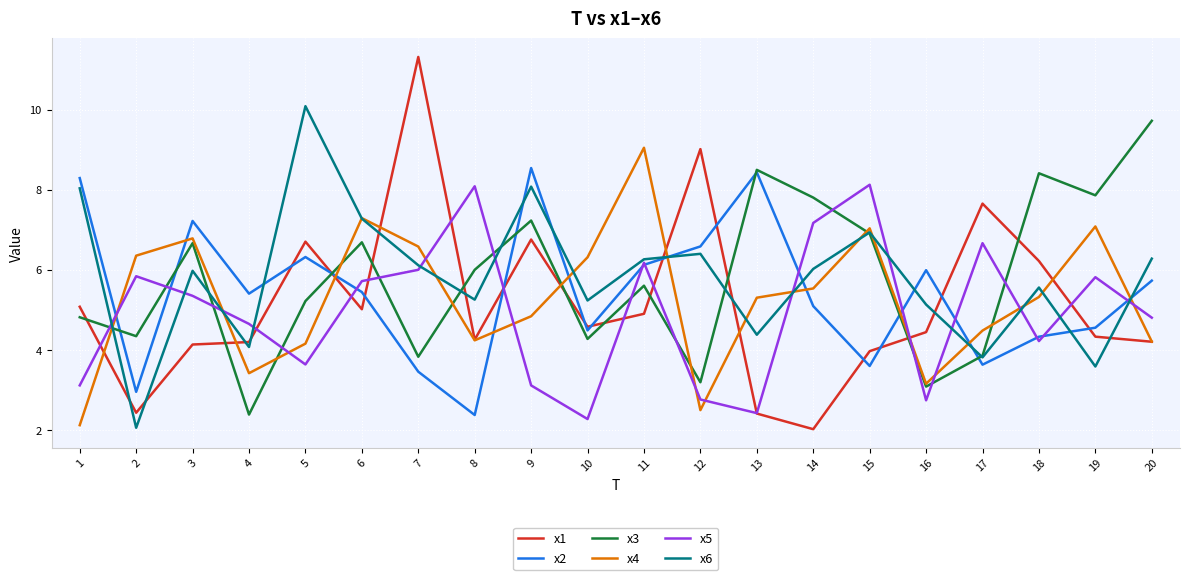

What is the spread (max minus min) of values at 19?

4.3